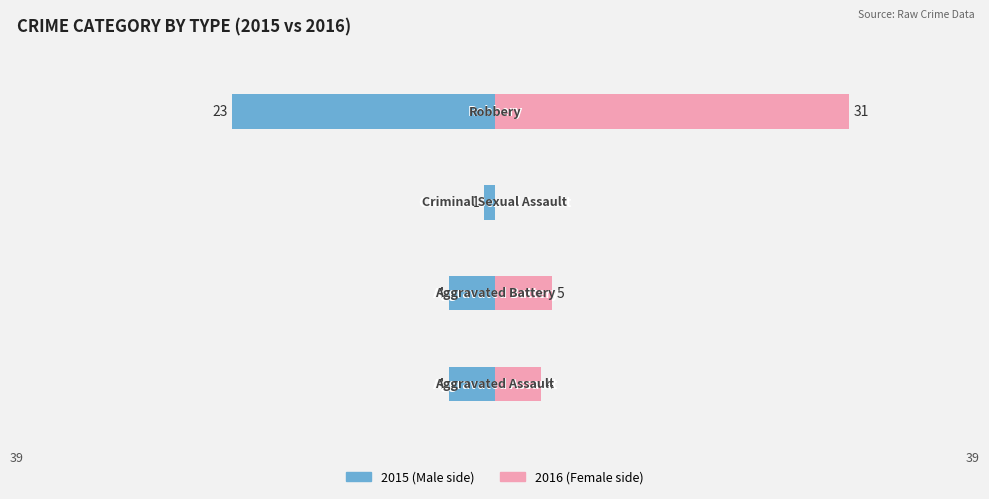

The value of Male at 0 is -4. True or false?

True